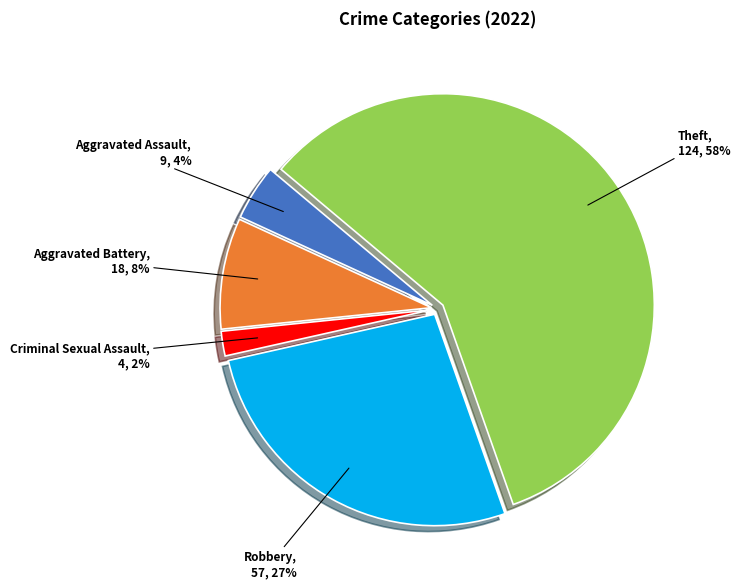

To the nearest percent, what is the average slice percentage?

20%